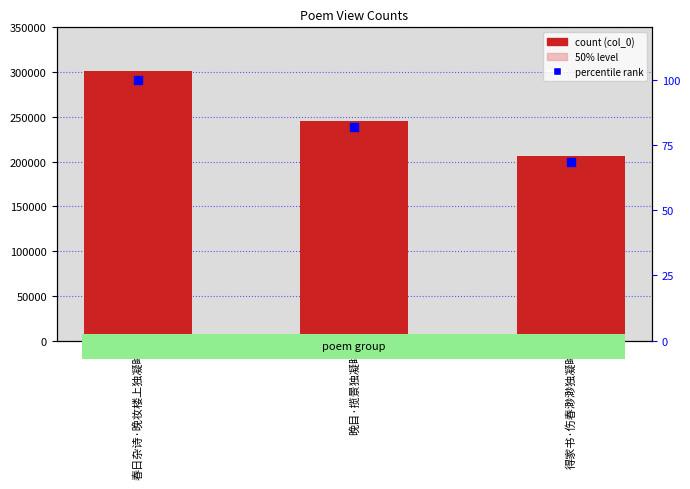

At which category is the sum across all series the highest?

春日杂诗·晚妆楼上独凝眸